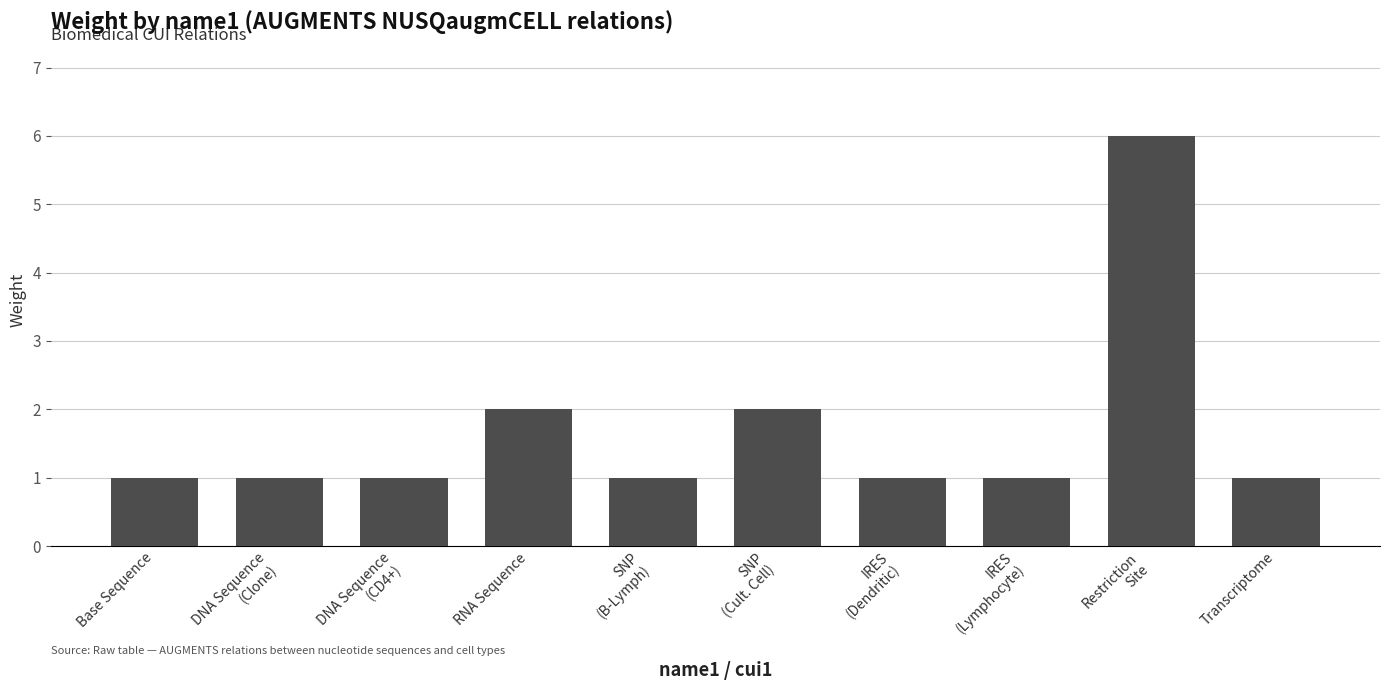

Count the values in the range 1 to 2.

9